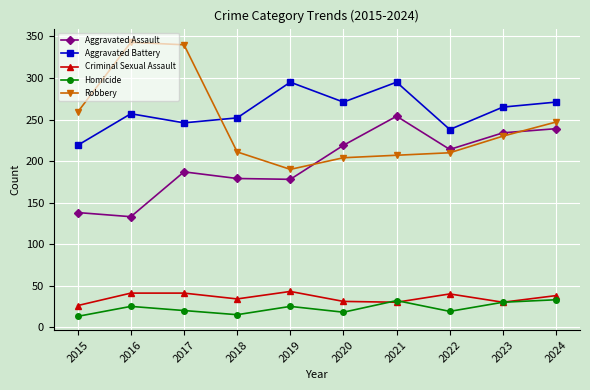

What is the difference between the highest and lowest values at 2022?

219